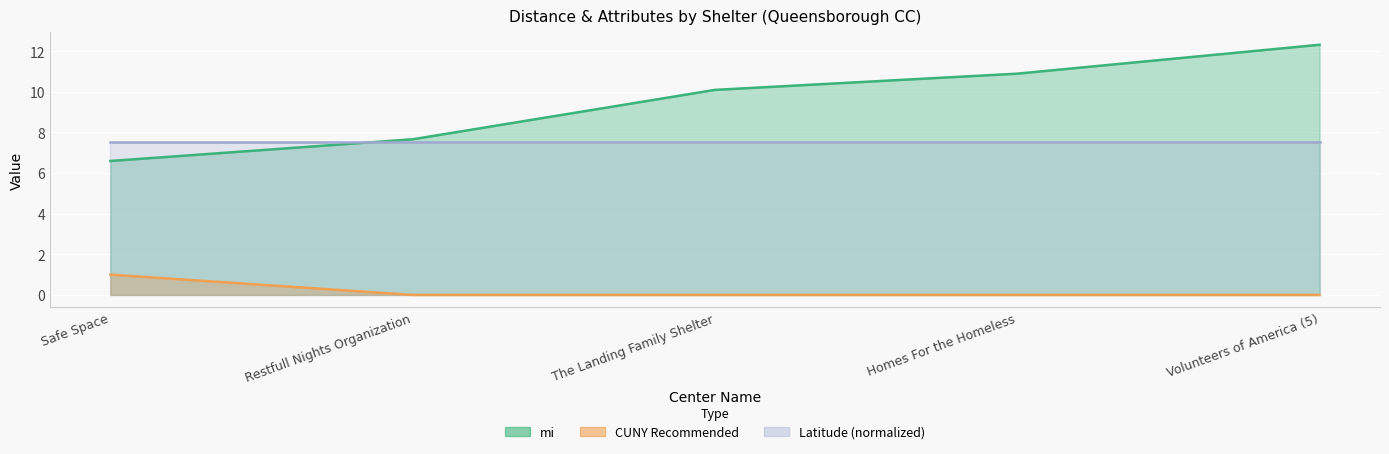

Which series has the largest range (max minus min)?

mi